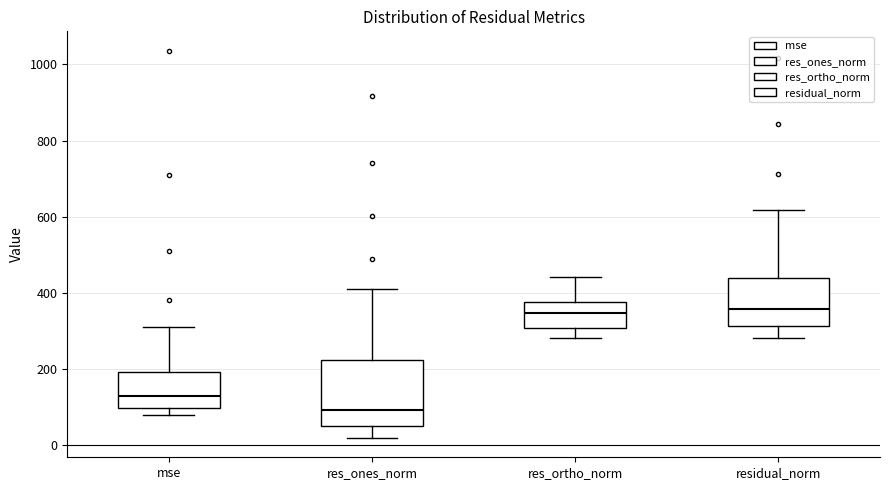

Reading left to right, read every box against the y-axis: the position of its median line, the range the box covers, and the ends of its whiskers. The values are not printed on the chart, so give them approximately, as read against the axis.

mse: median 120, box 100 to 200, whiskers 80 to 320
res_ones_norm: median 100, box 60 to 220, whiskers 20 to 400
res_ortho_norm: median 340, box 300 to 380, whiskers 280 to 440
residual_norm: median 360, box 320 to 440, whiskers 280 to 620